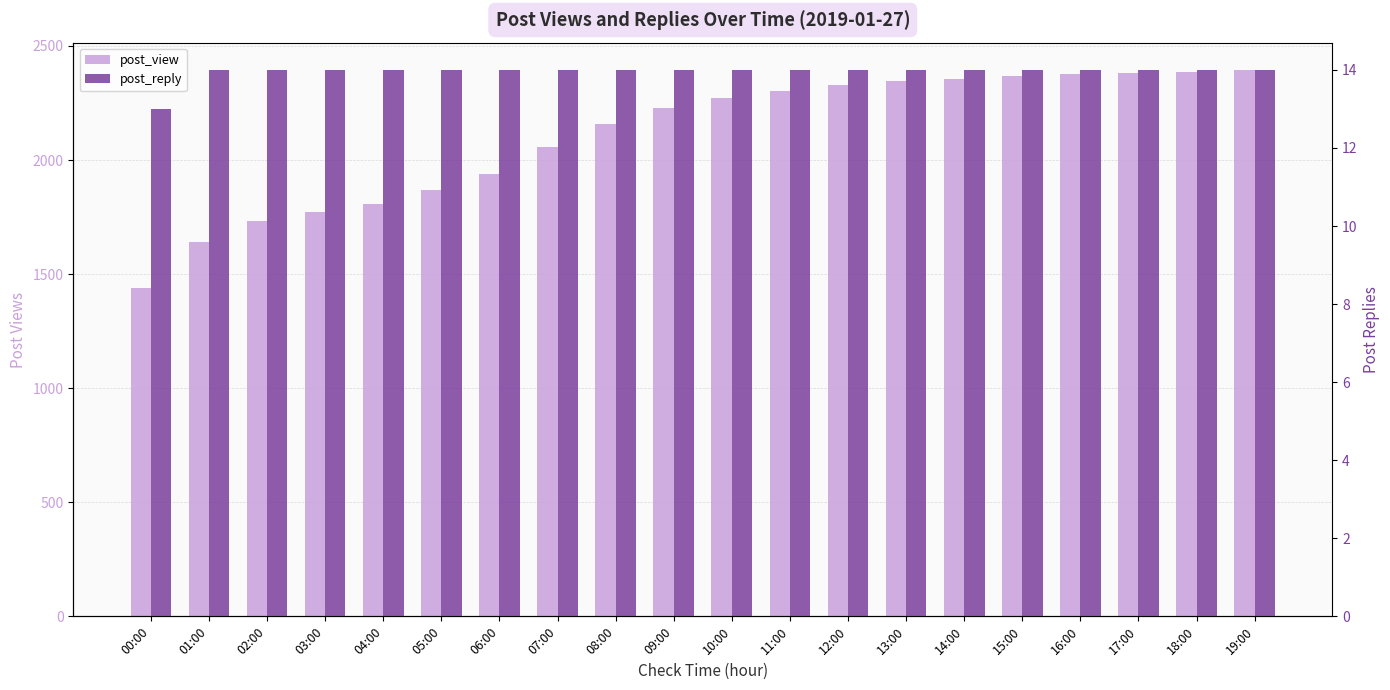

How many groups of bars are there?

20